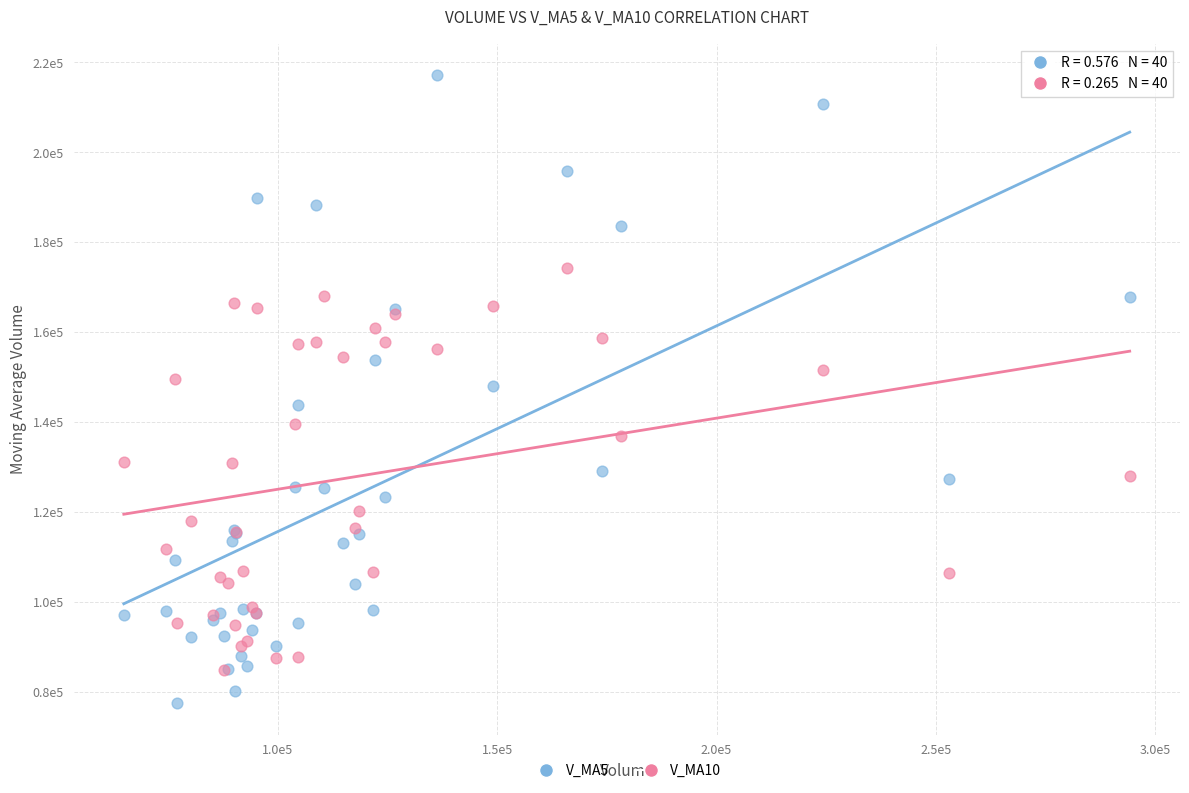

Which series reaches the minimum Y coordinate?

V_MA5